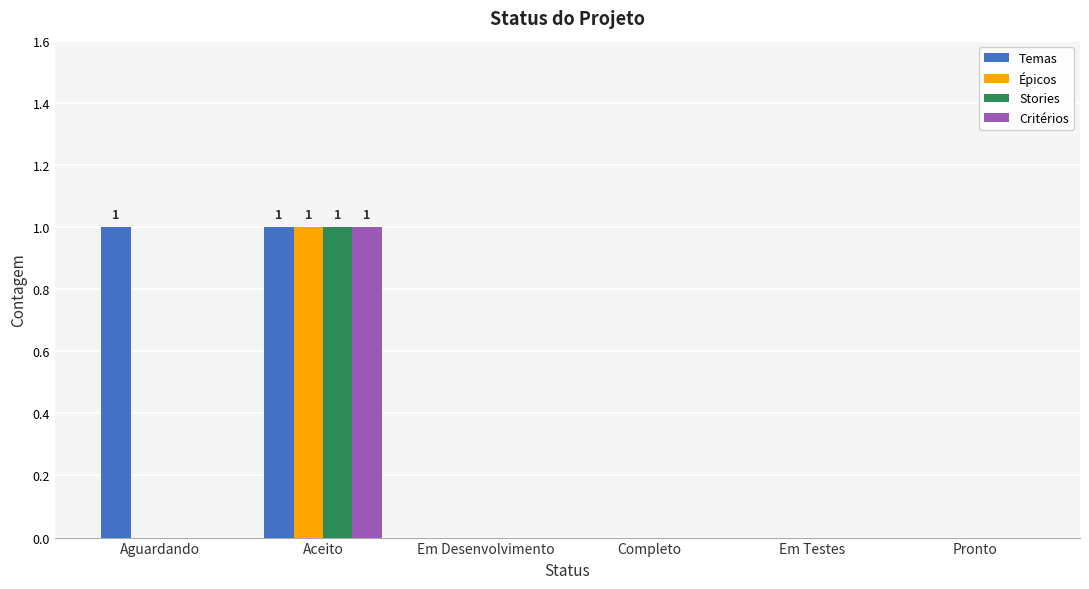

What is the greatest value displayed?

1